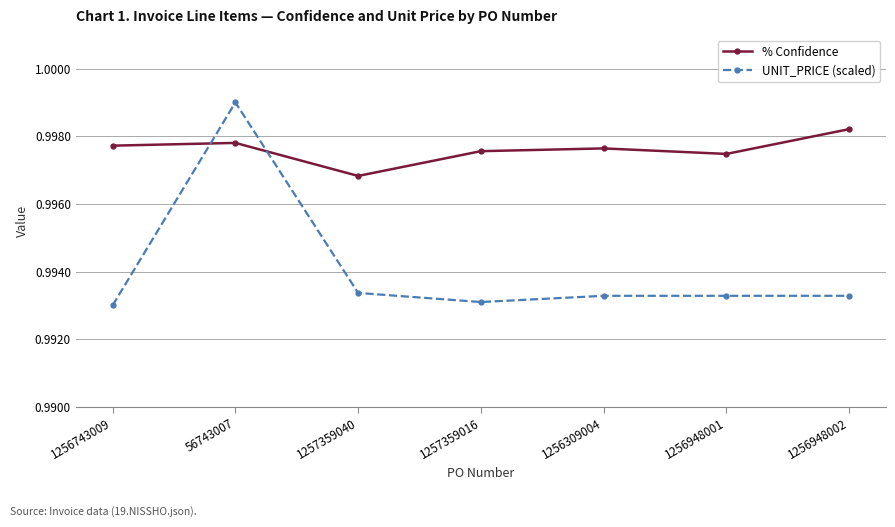

Does the chart have visible grid lines?

Yes